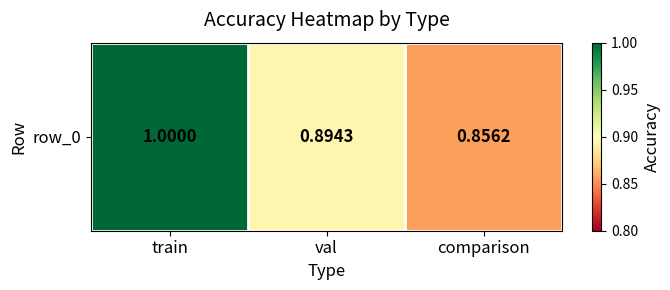

What is the greatest value displayed?

1.0